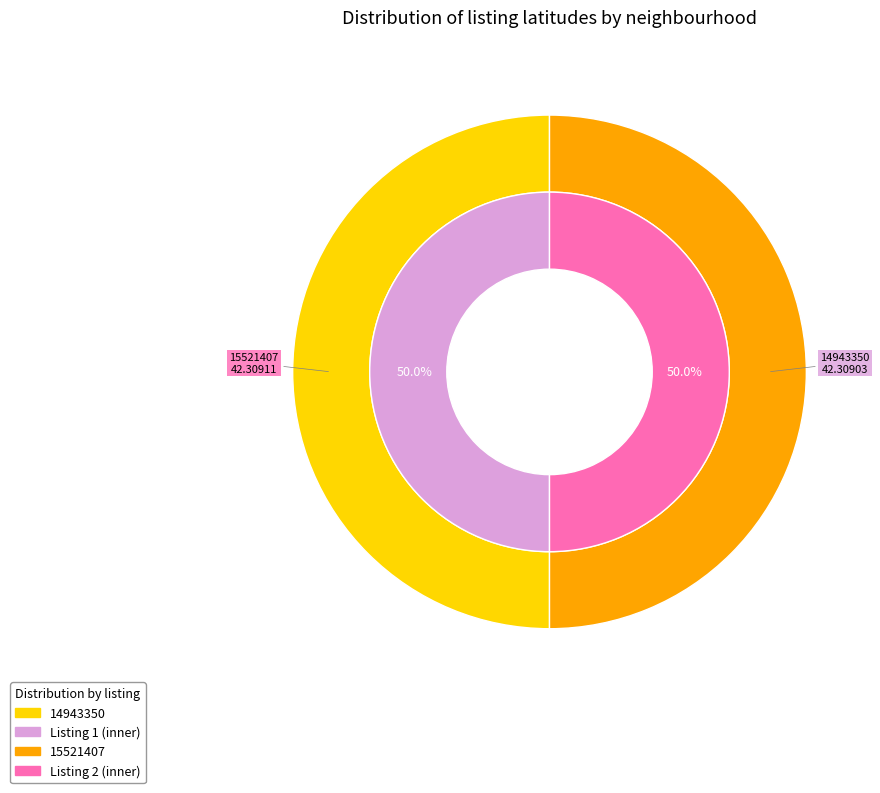

Do 15521407 and 14943350 together represent more than half of the pie?

Yes